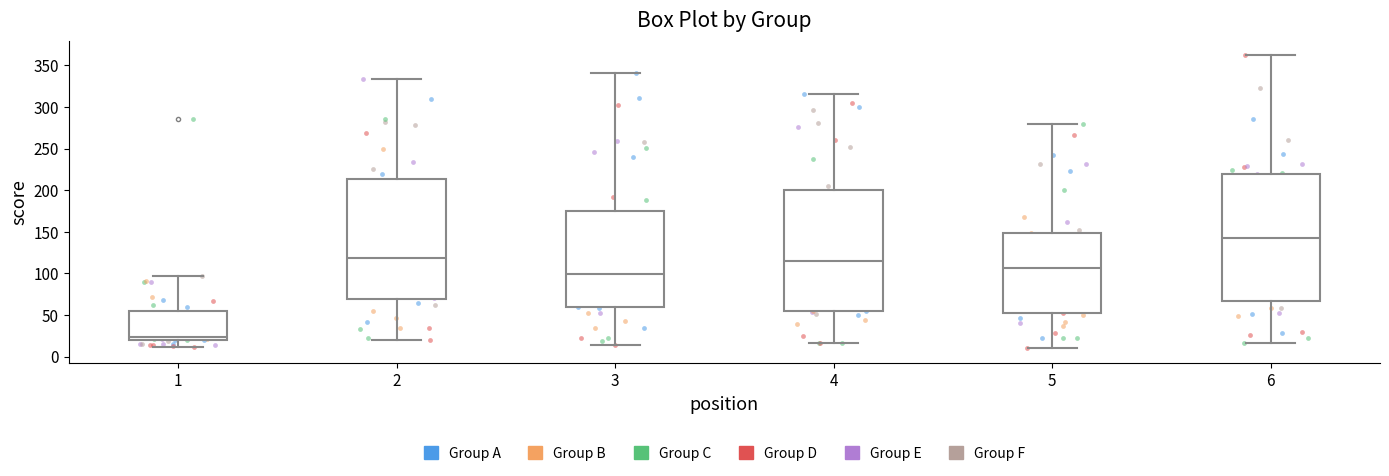

Where does the upper whisker of the box at x = 3 end on the y-axis? The values are not printed on the chart, so give them approximately, as read against the axis.

340